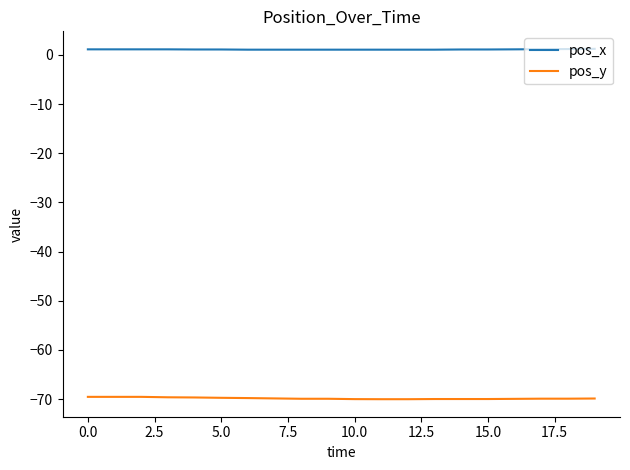

Which series has the largest total across all categories?

pos_x